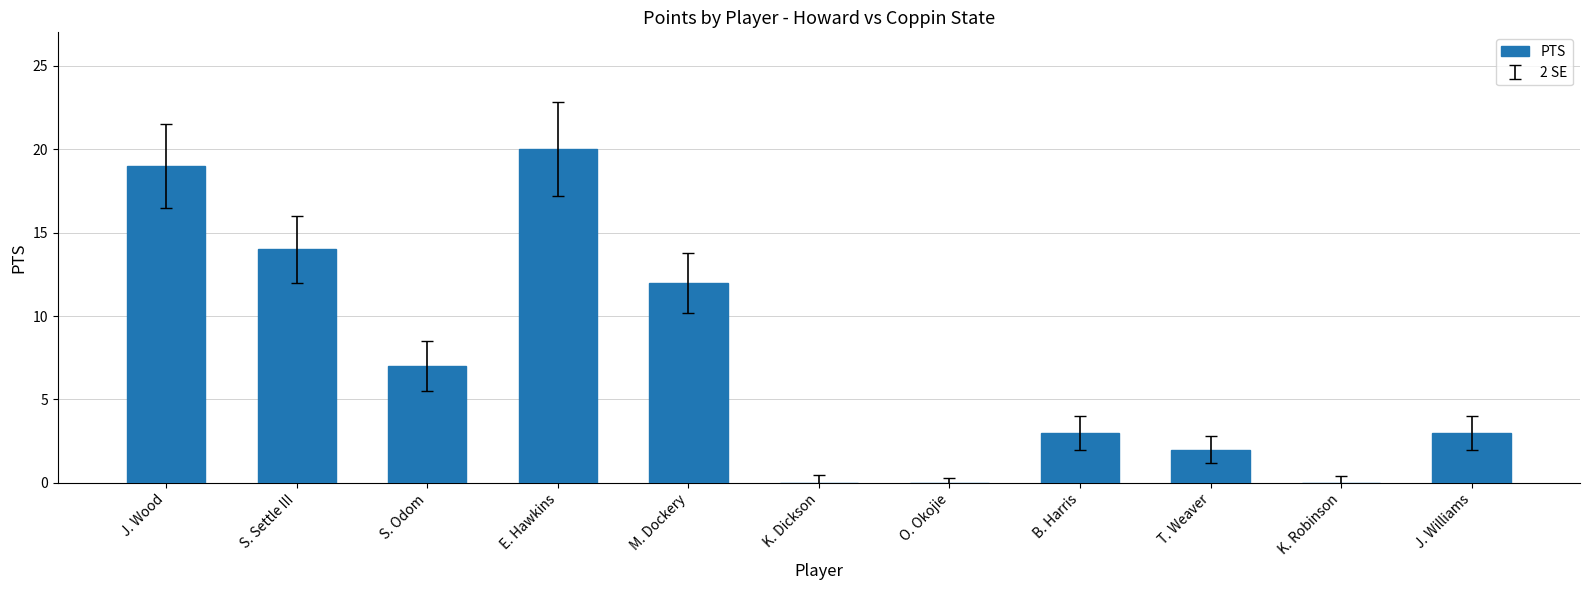

Approximately how many times larger is the value at T. Weaver compared to M. Dockery?

0.2